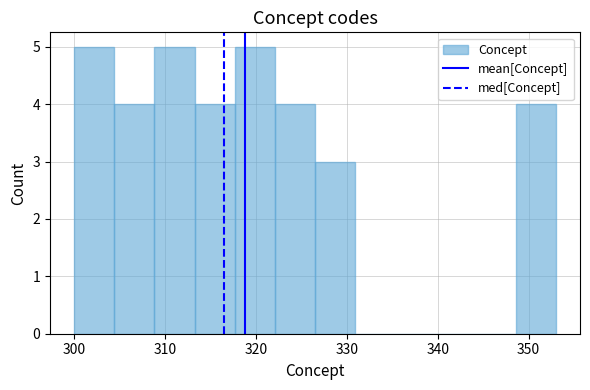

Reading left to right, list every bar in this chart as the range it spans on the x-axis followed by its height. Neither the bar edges nor the heights are printed on the chart, so give them approximately, as read against the axes.

300 to 304: 5
304 to 309: 4
309 to 313: 5
313 to 318: 4
318 to 322: 5
322 to 327: 4
327 to 331: 3
331 to 335: 0
335 to 340: 0
340 to 344: 0
344 to 349: 0
349 to 353: 4